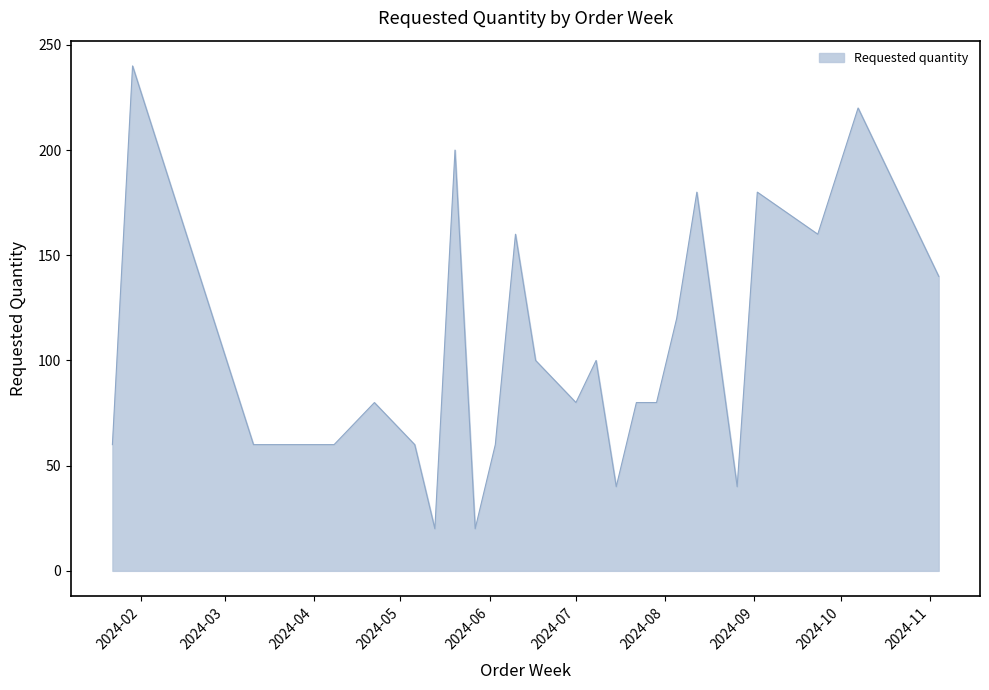

What is the minimum value shown in the chart?

20